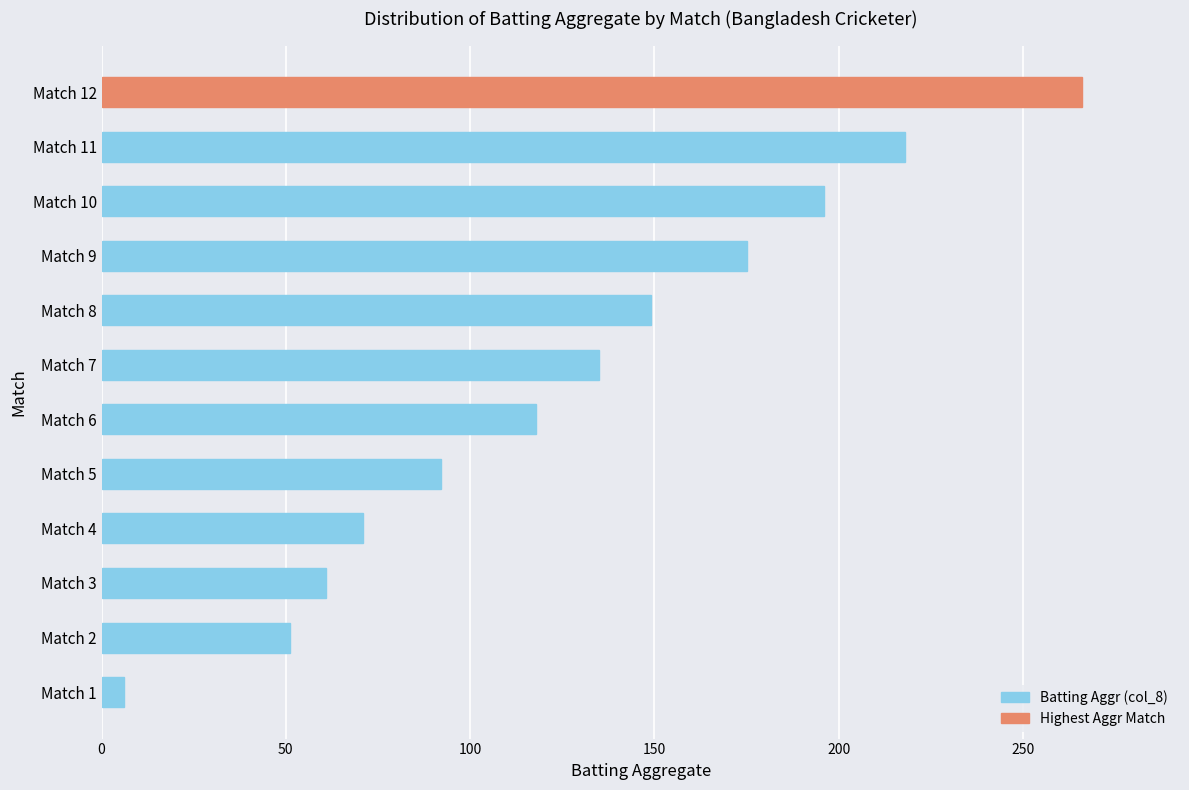

The value at Match 7 is 135. True or false?

True